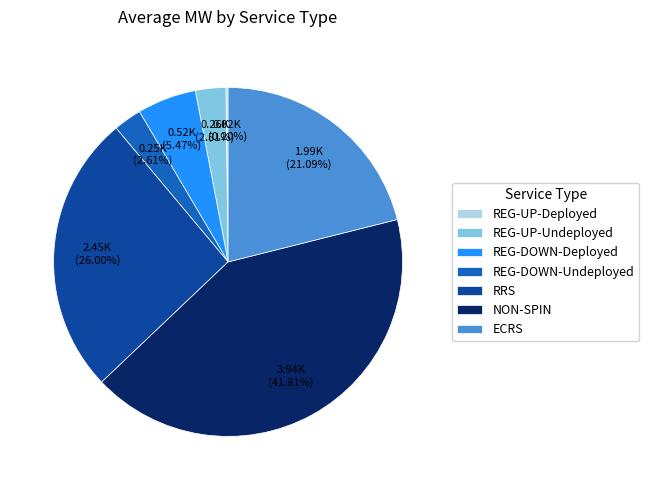

Is there a majority slice in this chart?

No